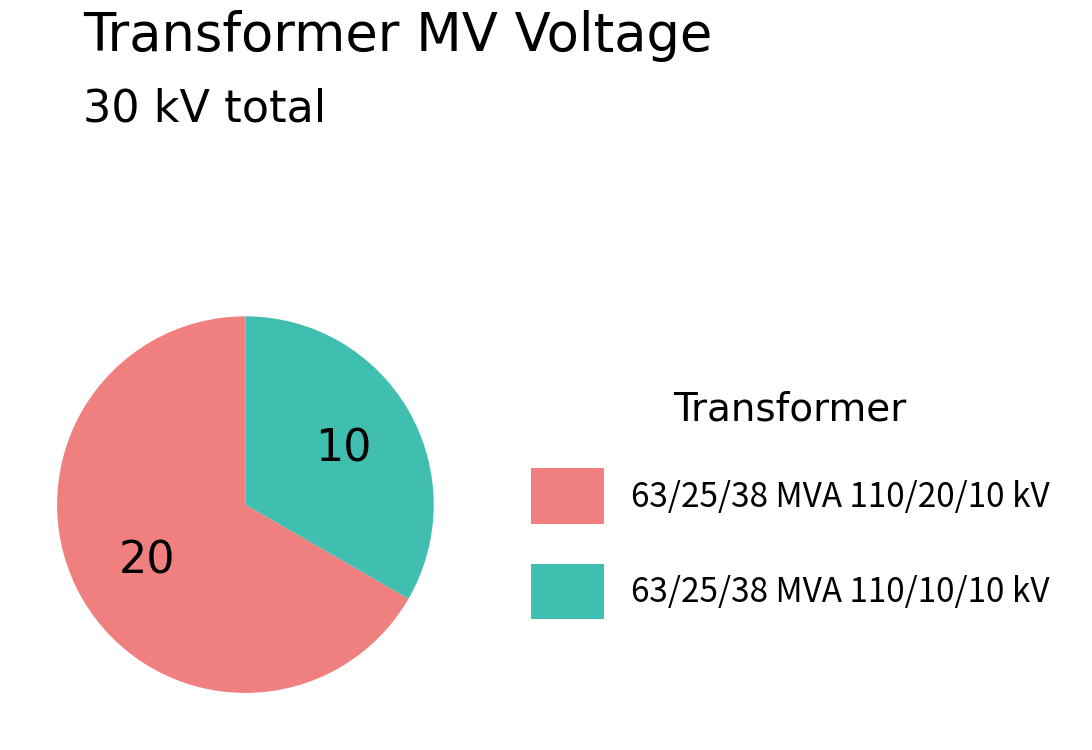

What is the largest slice in the pie chart?

63/25/38 MVA 110/20/10 kV